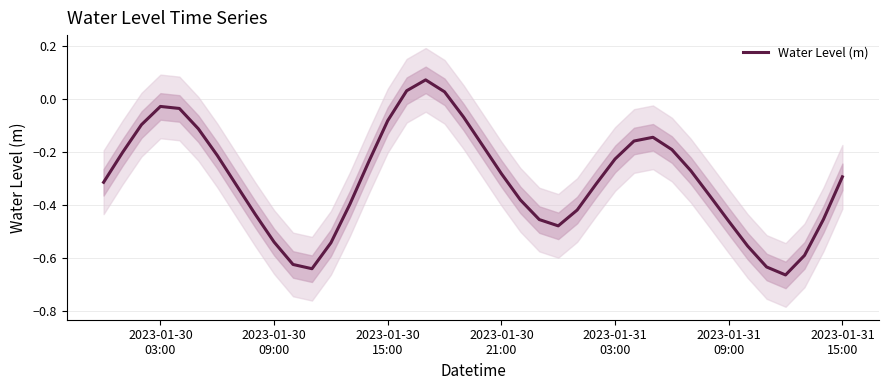

What is the difference between the second highest and second lowest values?

0.7